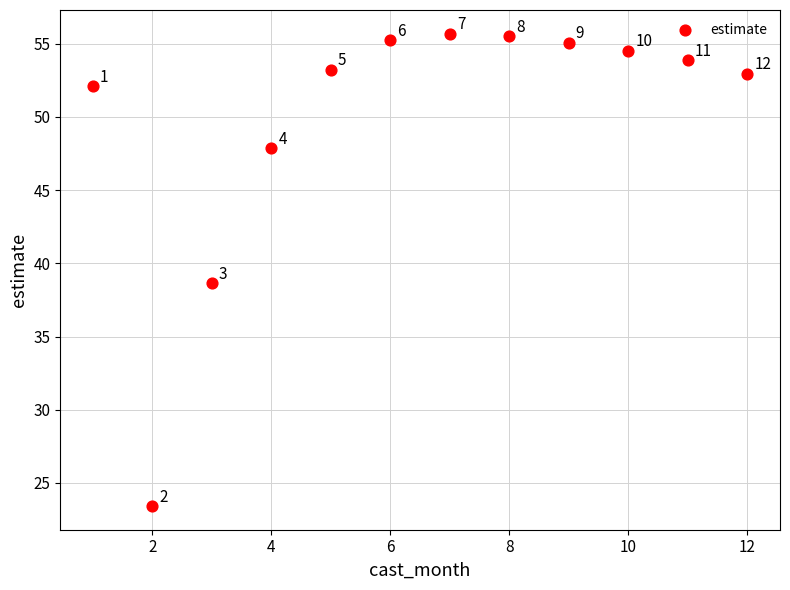

What Y value in the scatter plot is closest to 39?

38.7